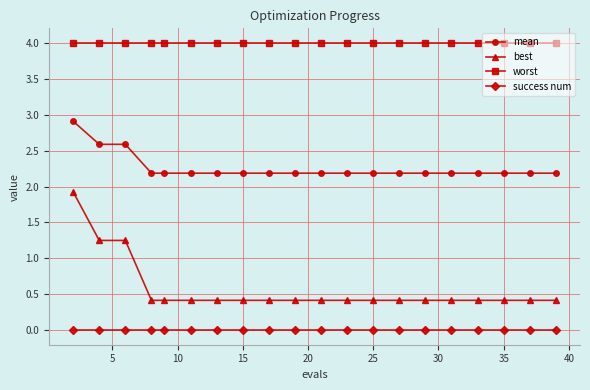

What is the difference between the maximum and second lowest values in the best series?

1.5